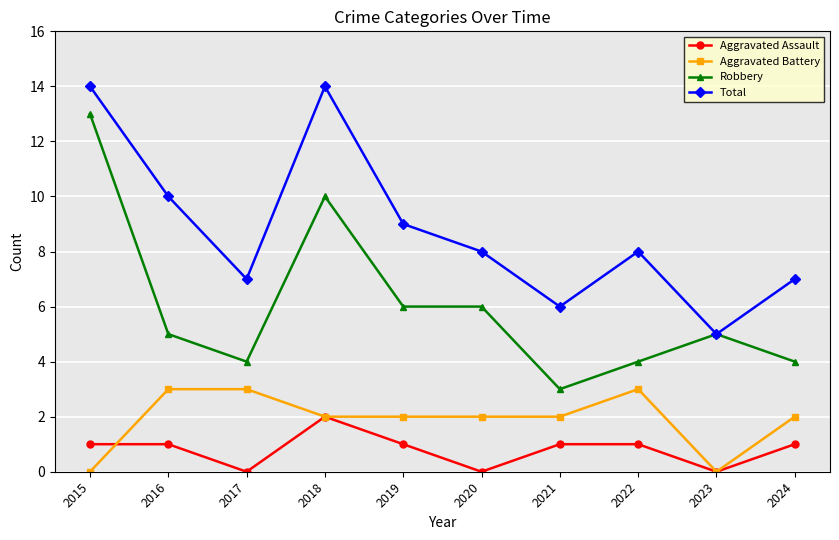

Is the value of Total at 2017 greater than the value of Aggravated Battery at 2021?

Yes